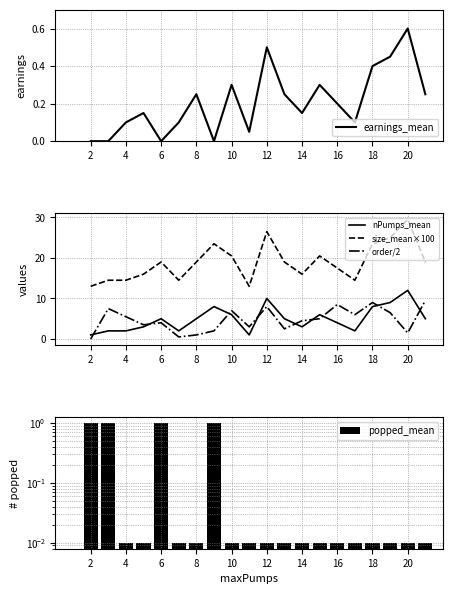

What is the maximum value for size_mean×100?

29.5